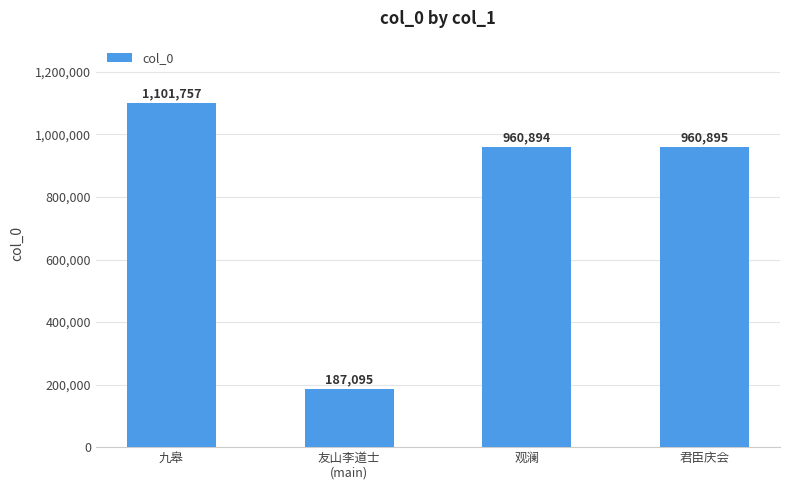

What is the smallest value displayed?

187095